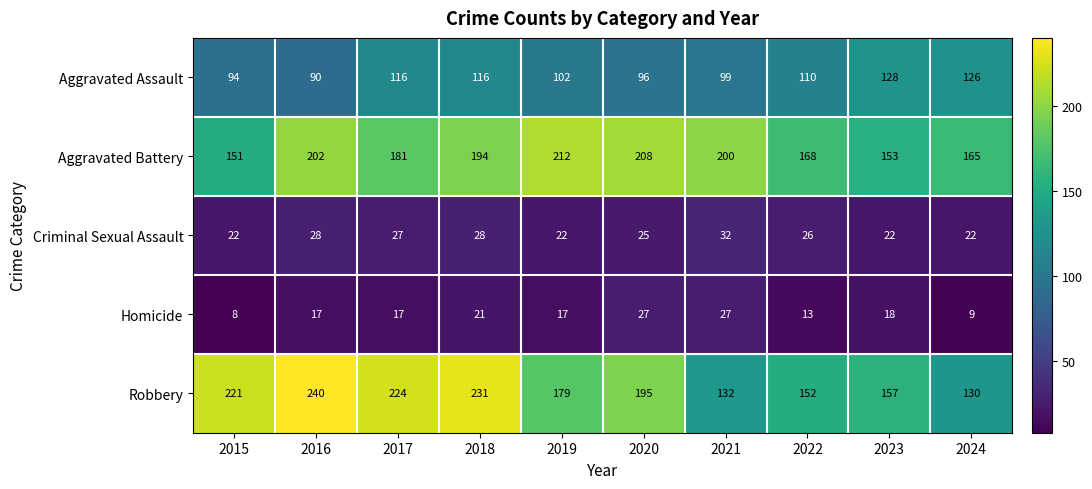

At which category is the sum across all series the highest?

2018